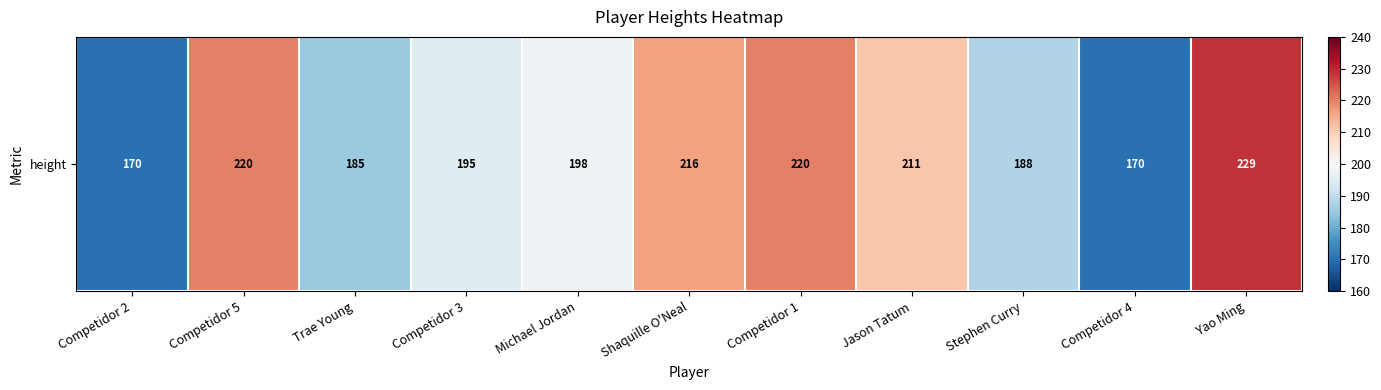

Reading left to right, transcribe all the data shown in this chart.

170	220	185	195	198	216	220	211	188	170	229